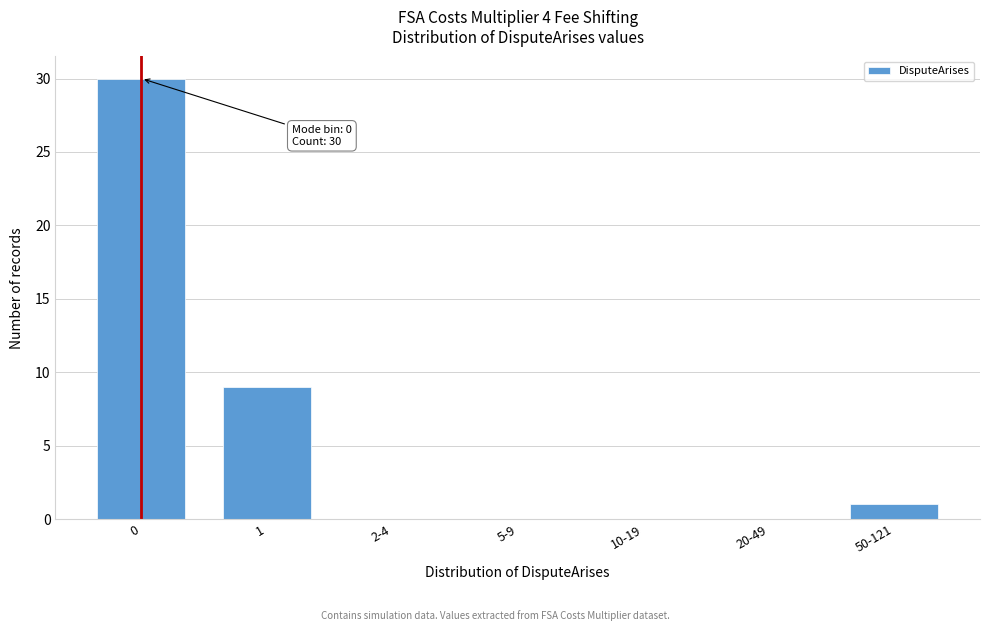

Reading right to left, transcribe all the data shown in this chart.

50-121=1	20-49=0	10-19=0	5-9=0	2-4=0	1=9	0=30